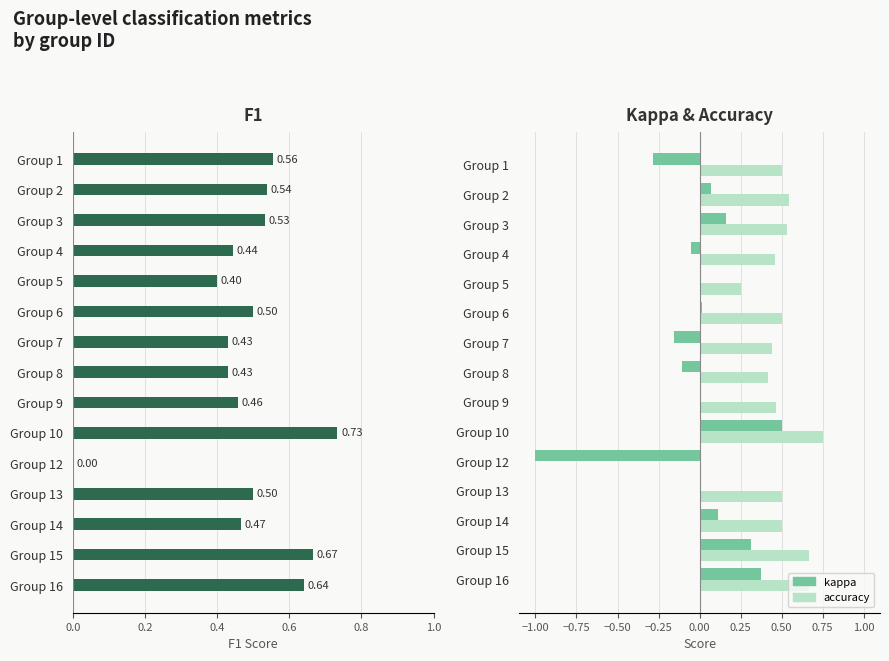

How many bars are there in each group?

3